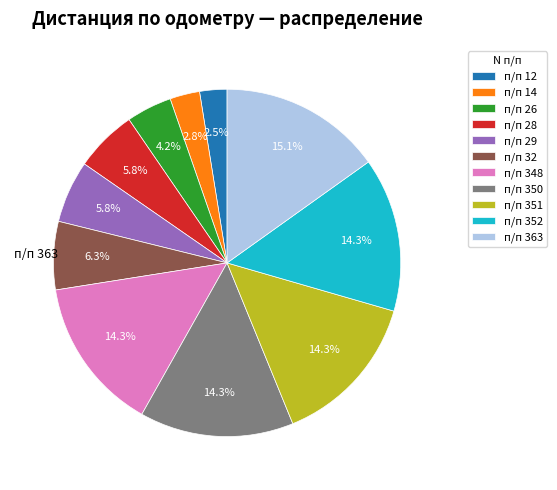

What is the largest slice in the pie chart?

п/п 363